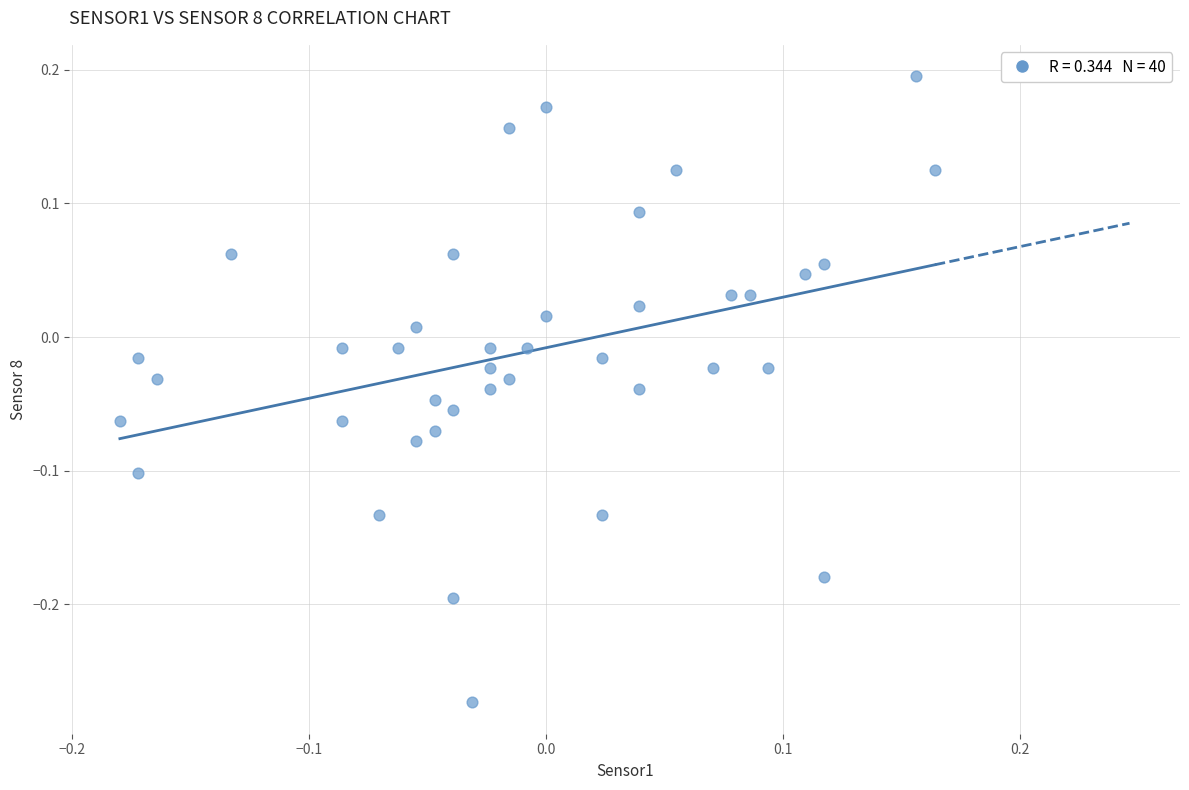

What is the range of X values (max minus min)?

0.3